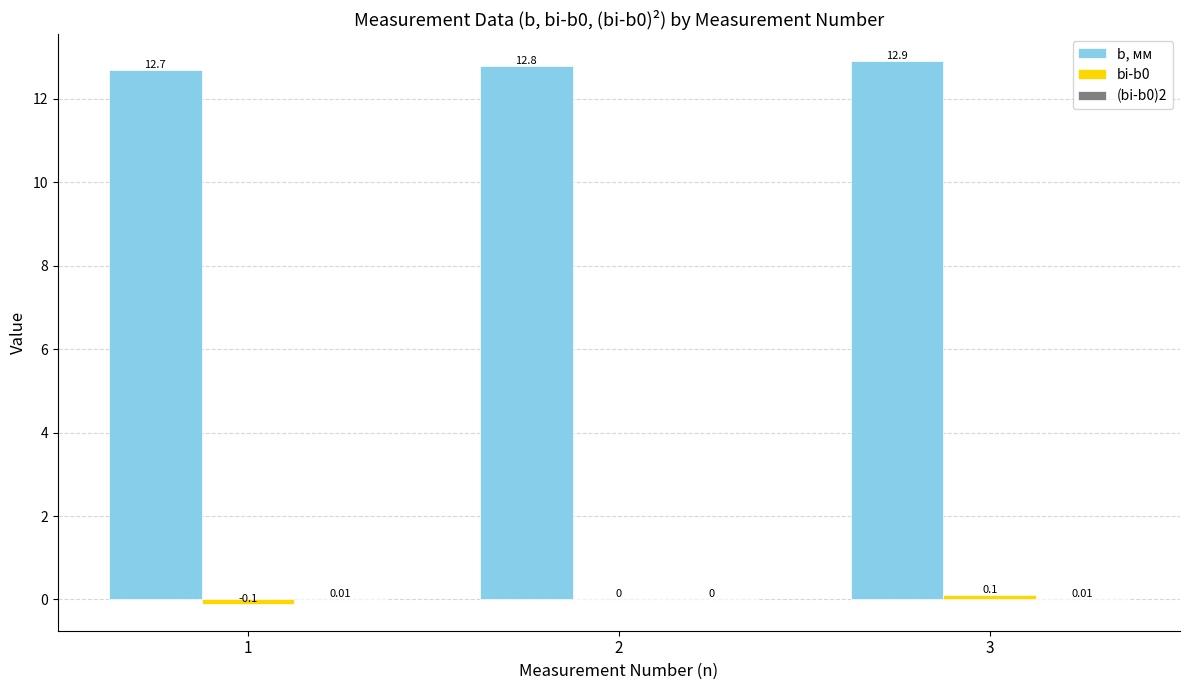

Which series has the largest total across all categories?

b, мм